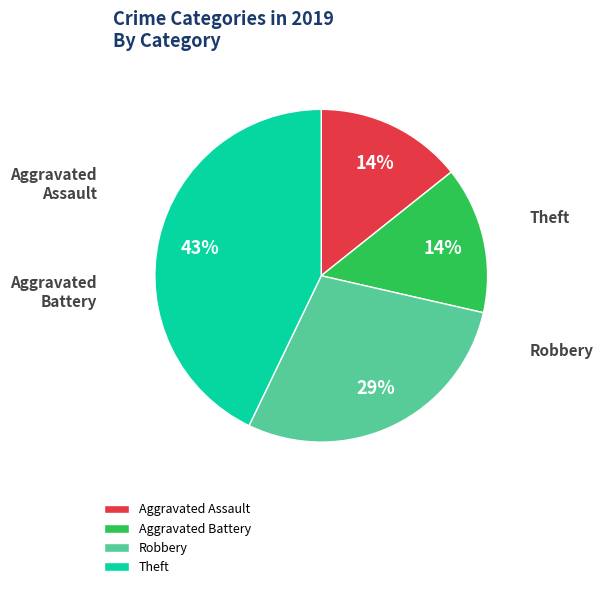

What percentage is the Aggravated Battery slice, to the nearest percent?

14%